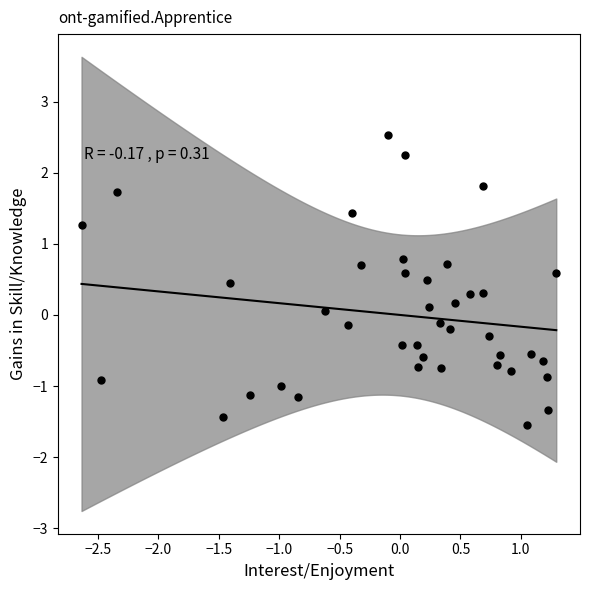

What is the range of Y values (max minus min)?

4.1